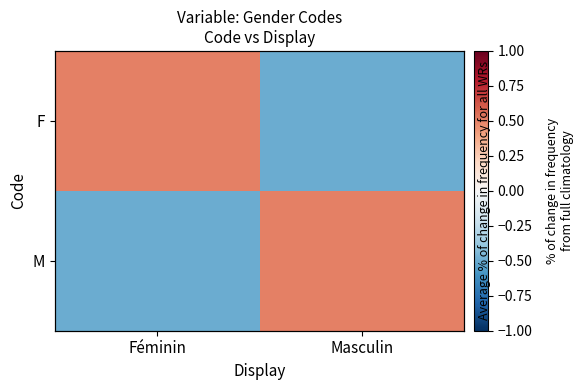

Rank the series at Féminin from lowest to highest value.

M, F